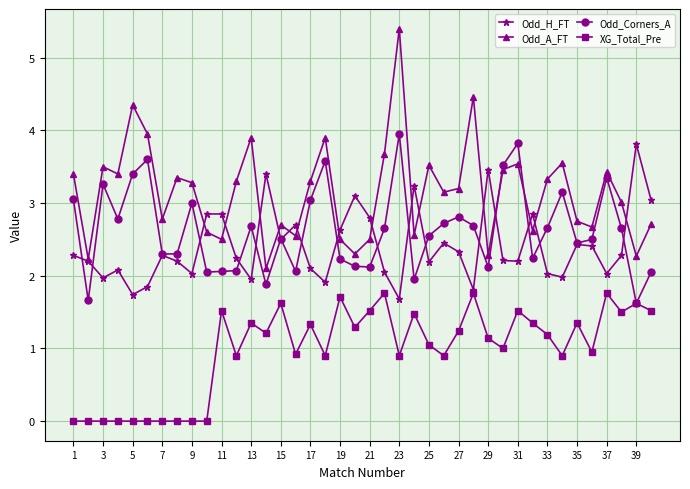

What is the lowest value of the Odd_A_FT series?

2.1